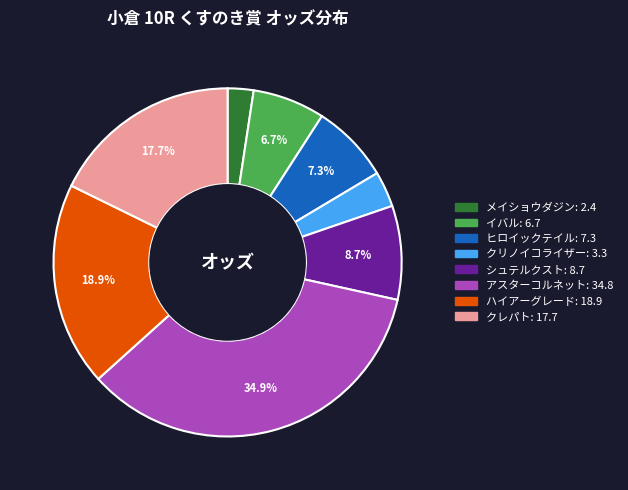

To the nearest percent, what percentage of the pie is ハイアーグレード?

19%